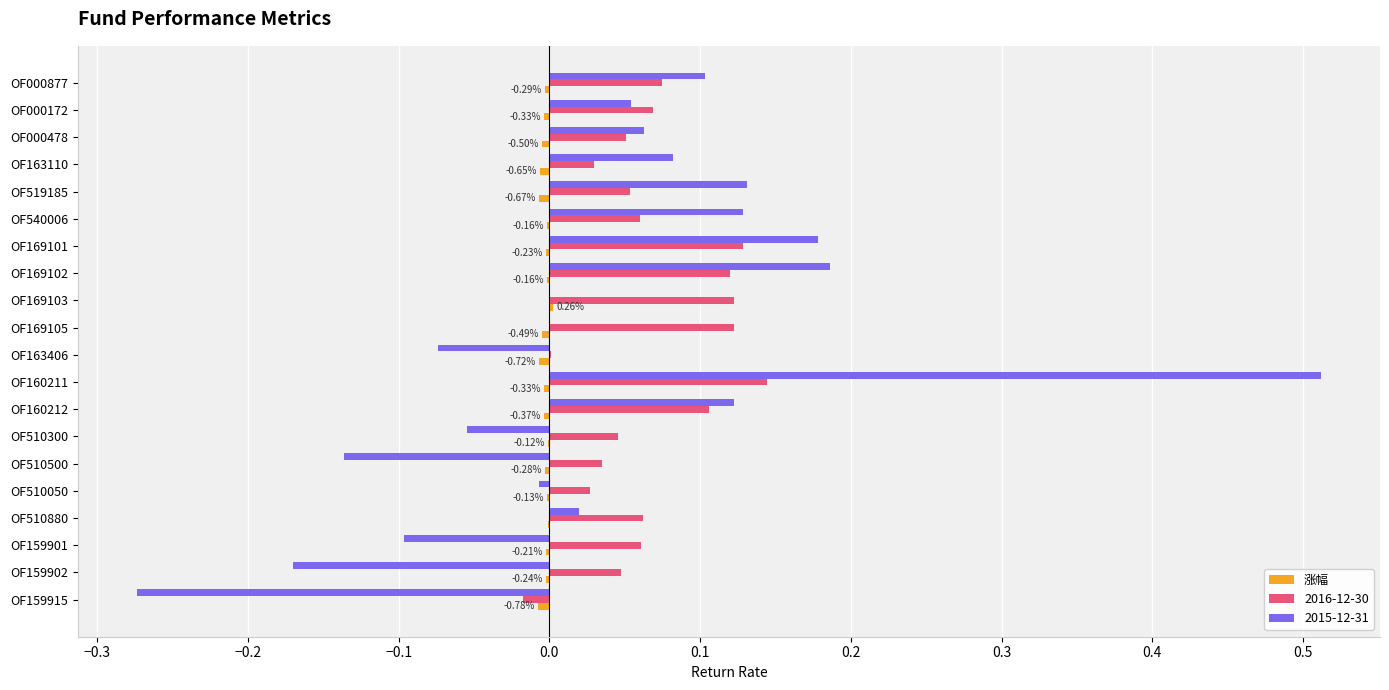

What is the sum of all 2016-12-30 values?

1.3